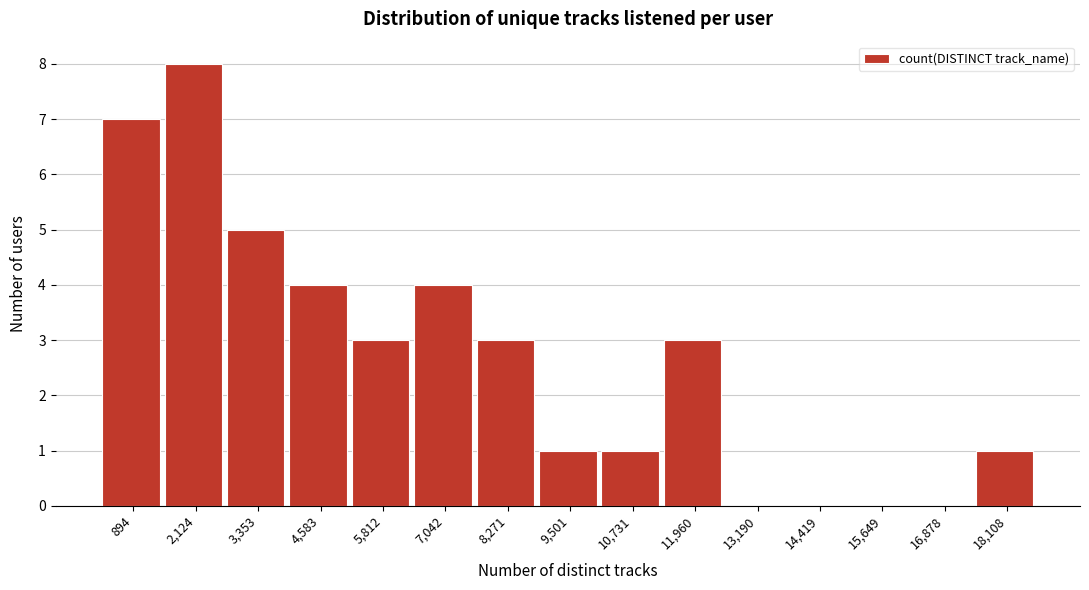

Reading left to right, list every bar in this chart as the range it spans on the x-axis followed by its height. Neither the bar edges nor the heights are printed on the chart, so give them approximately, as read against the axes.

200 to 1600: 7
1600 to 2800: 8
2800 to 4000: 5
4000 to 5200: 4
5200 to 6400: 3
6400 to 7600: 4
7600 to 8800: 3
8800 to 10200: 1
10200 to 11400: 1
11400 to 12600: 3
12600 to 13800: 0
13800 to 15000: 0
15000 to 16200: 0
16200 to 17400: 0
17400 to 18800: 1